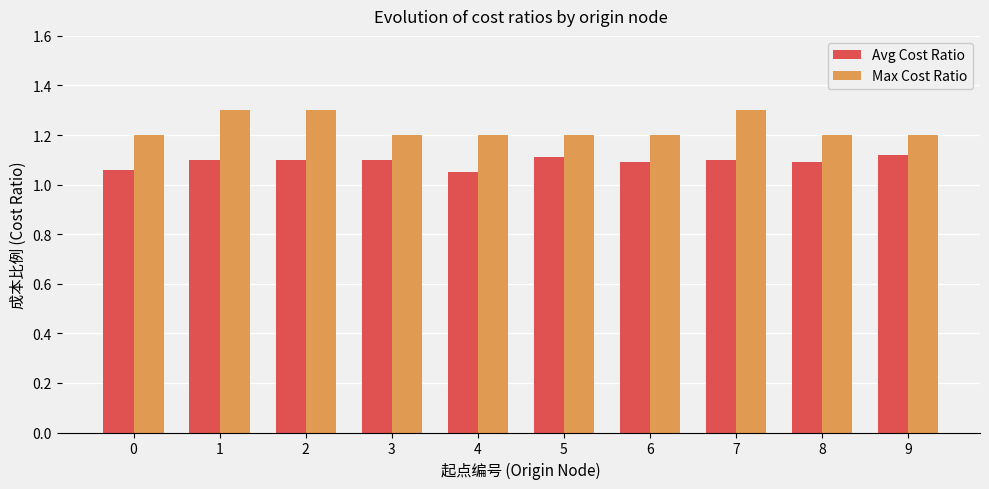

What are all the series names shown in the legend?

Avg Cost Ratio, Max Cost Ratio